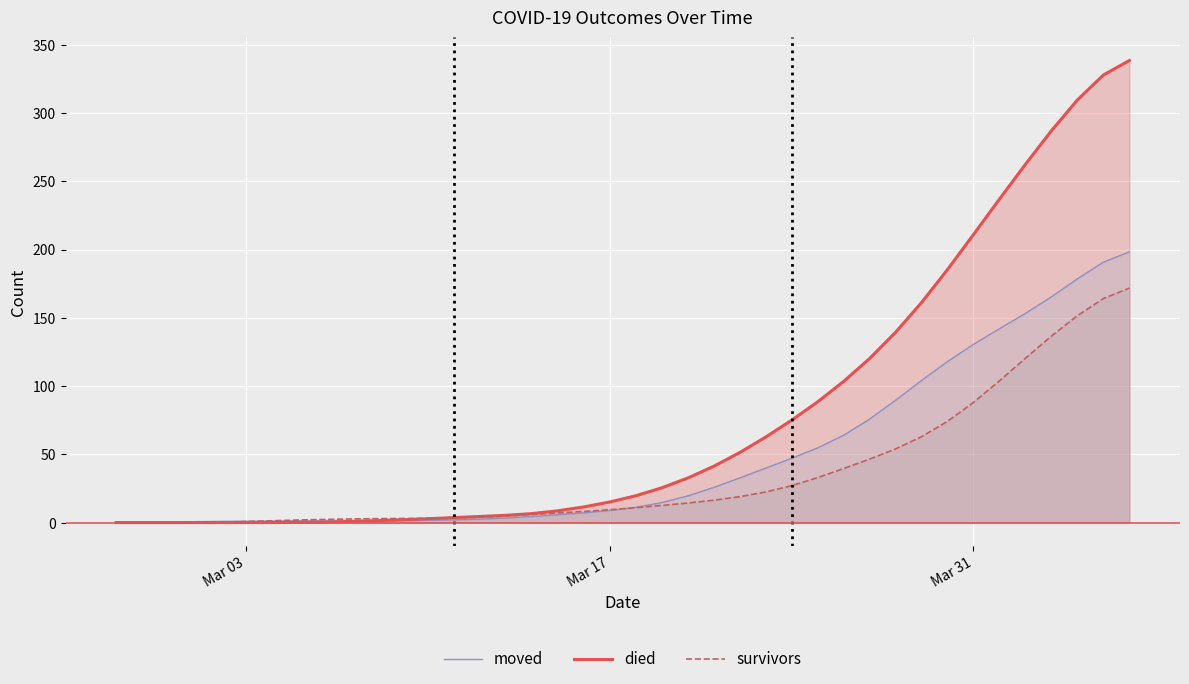

Which series has the largest total across all categories?

died